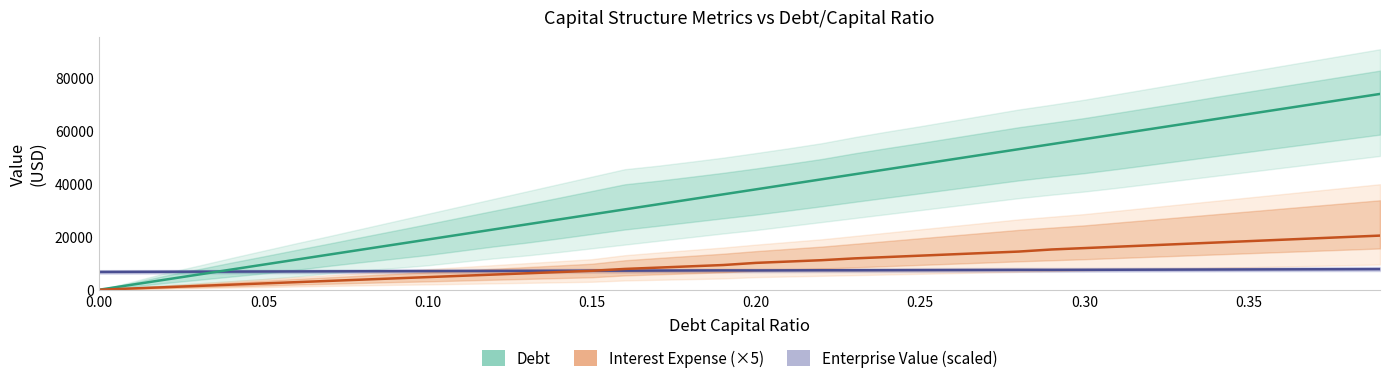

Reading left to right, transcribe all the data shown in this chart.

Enterprise Value (scaled): 6717.8	6747.0	6776.6	6806.3	6836.4	6866.7	6897.2	6928.1	6959.2	6990.6	7022.3	7054.3	7086.5	7119.1	7152.0	7185.2	7187.0	7218.5	7250.3	7282.4	7268.9	7298.8	7329.0	7334.2	7363.6	7393.2	7423.0	7453.1	7483.5	7472.7	7501.8	7531.1	7560.6	7590.4	7620.4	7650.6	7681.1	7711.8	7742.7	7773.9
Debt: 0.0	1891.4	3782.8	5674.1	7565.5	9456.9	11348.3	13239.7	15131.0	17022.4	18913.8	20805.2	22696.6	24588.0	26479.3	28370.7	30262.1	32153.5	34044.8	35936.2	37827.6	39719.0	41610.4	43501.8	45393.1	47284.5	49175.9	51067.3	52958.7	54850.0	56741.4	58632.8	60524.2	62415.6	64306.9	66198.3	68089.7	69981.1	71872.5	73763.9
Interest Expense (×5): 0.0	475.7	951.4	1427.1	1902.8	2378.4	2854.1	3329.8	3805.5	4281.1	4756.8	5232.5	5708.2	6183.9	6659.6	7135.2	7837.9	8327.8	8817.6	9307.5	10118.9	10624.8	11130.8	11810.8	12324.2	12837.8	13351.2	13864.8	14378.3	15166.0	15689.0	16211.9	16734.9	17257.9	17780.8	18303.8	18826.8	19349.8	19872.8	20395.7